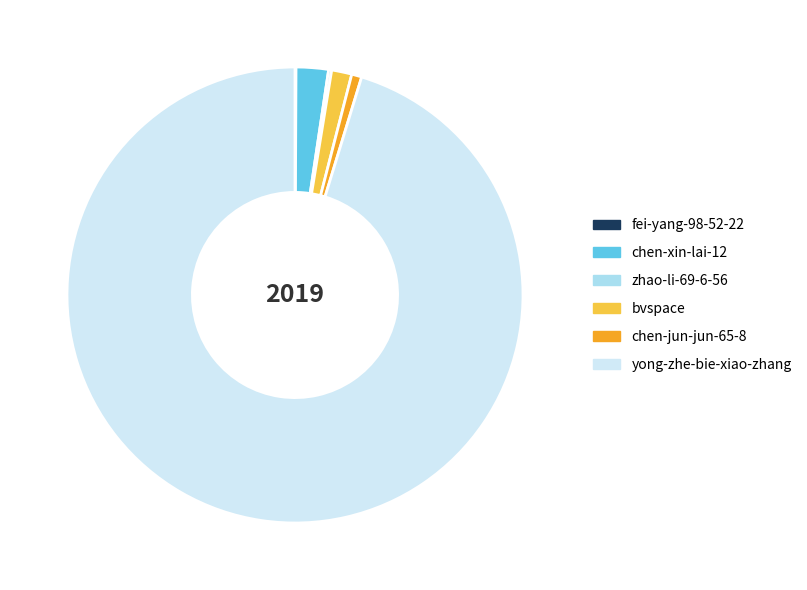

Do bvspace and chen-jun-jun-65-8 together represent more than half of the pie?

No